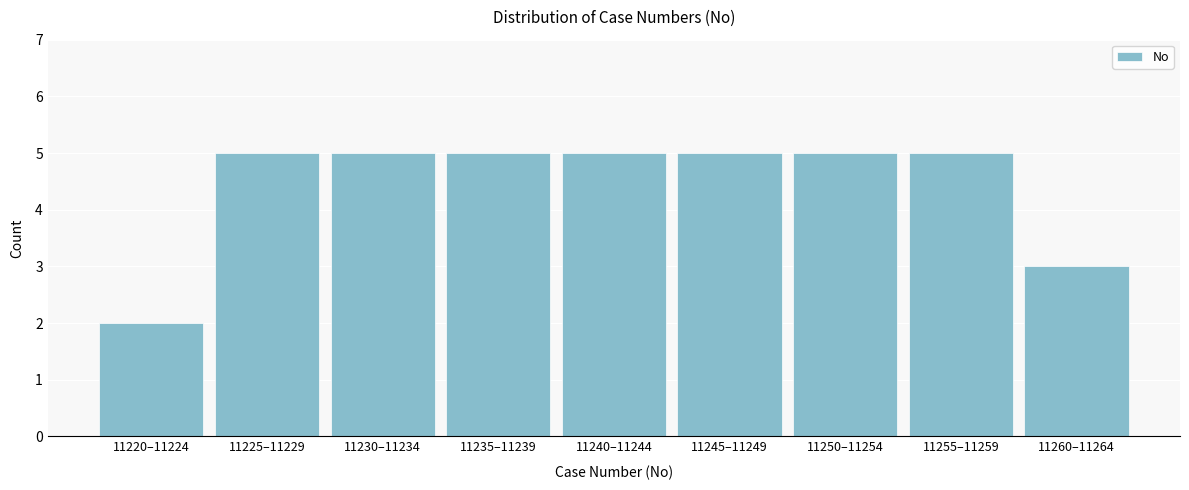

Reading left to right, transcribe all the data shown in this chart.

2	5	5	5	5	5	5	5	3